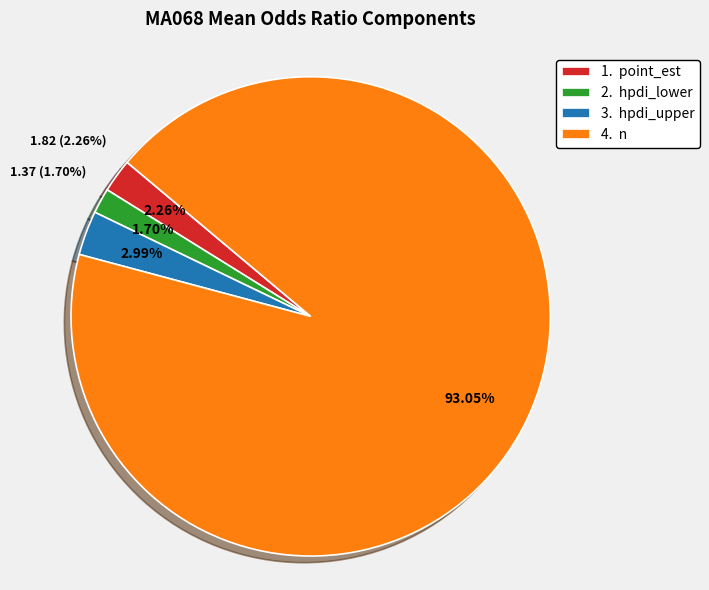

How many slices are in this pie chart?

4